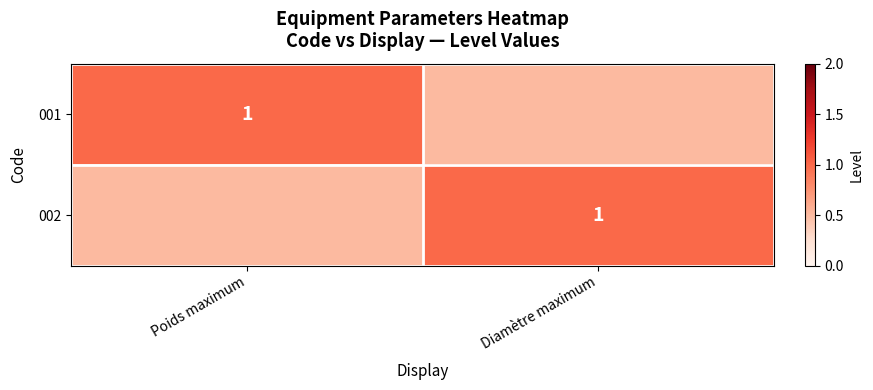

The value of 001 at Poids maximum is 1.4. True or false?

False